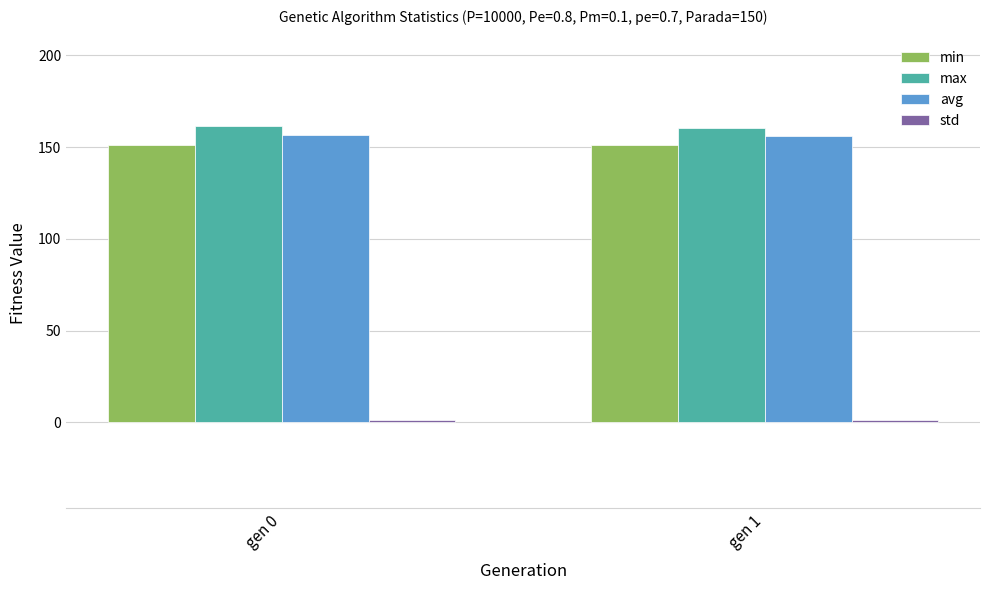

What is the difference between the avg values at gen 0 and gen 1?

0.6